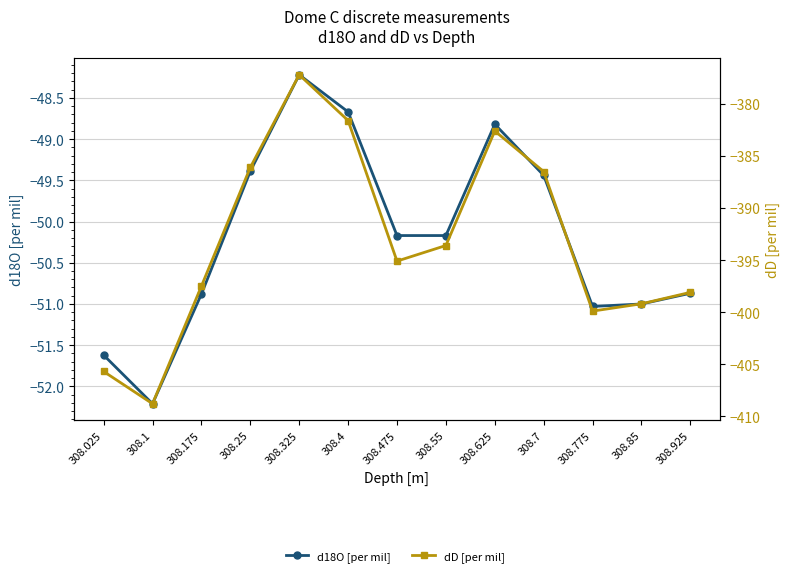

Does the chart display data point markers on the line(s)?

Yes